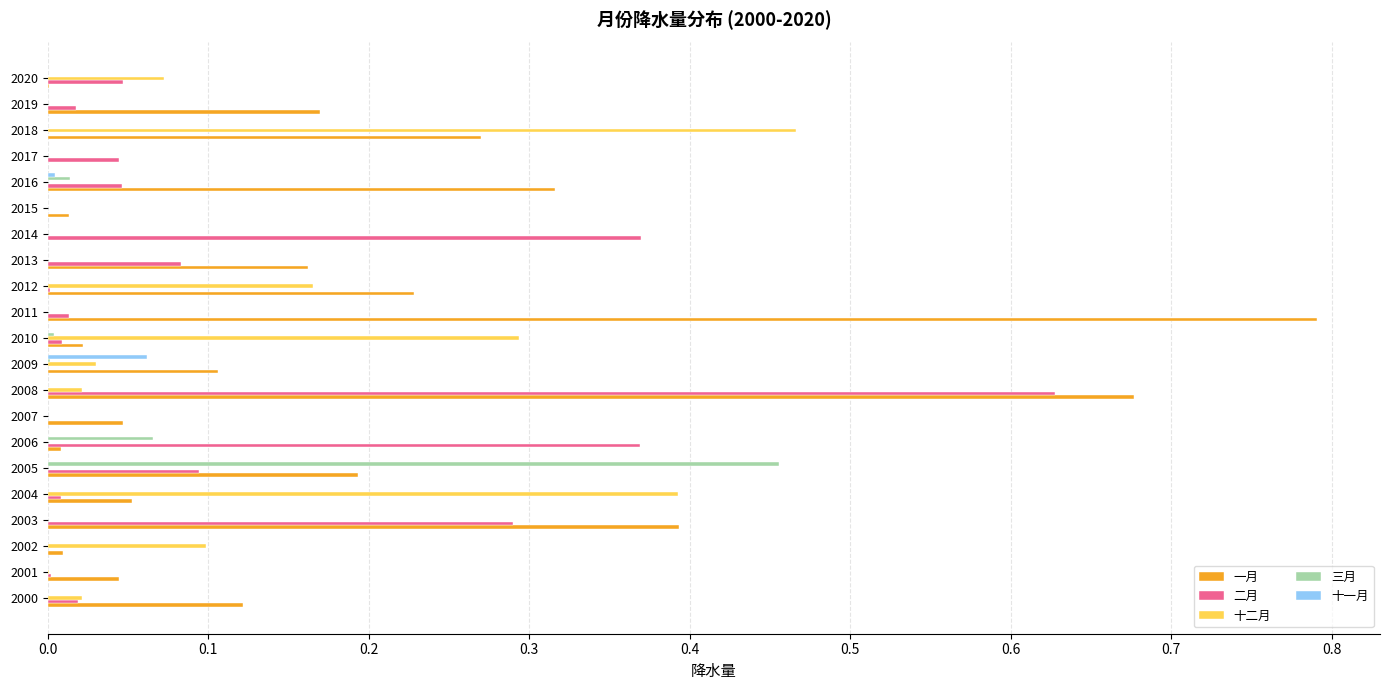

At which category is the sum across all series the highest?

2008